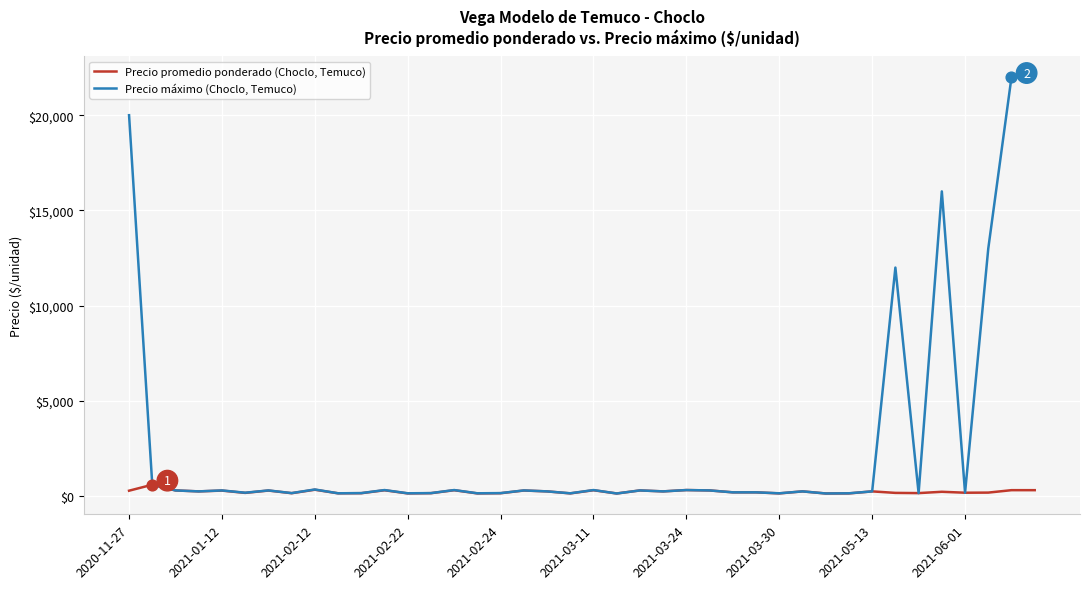

Which series has the widest spread of values?

Precio máximo (Choclo, Temuco)